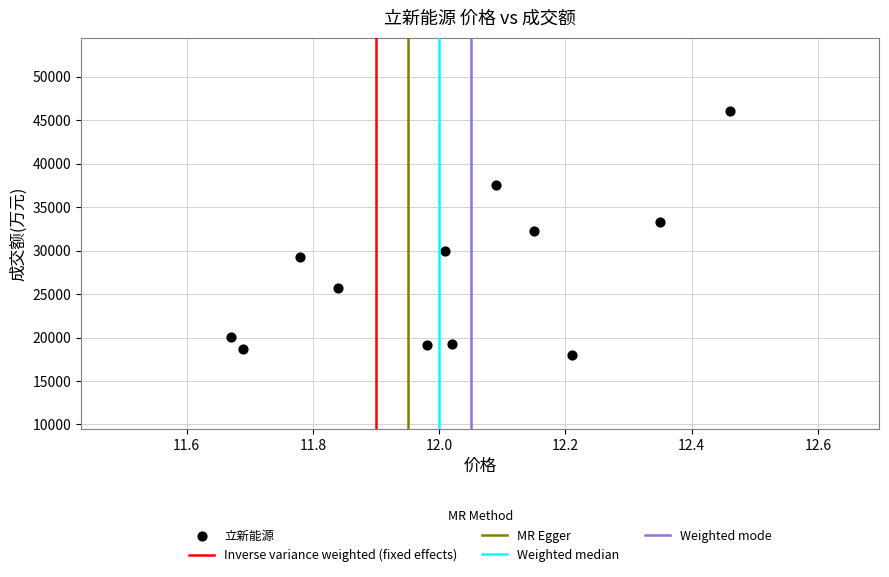

What is the range of Y values (max minus min)?

28106